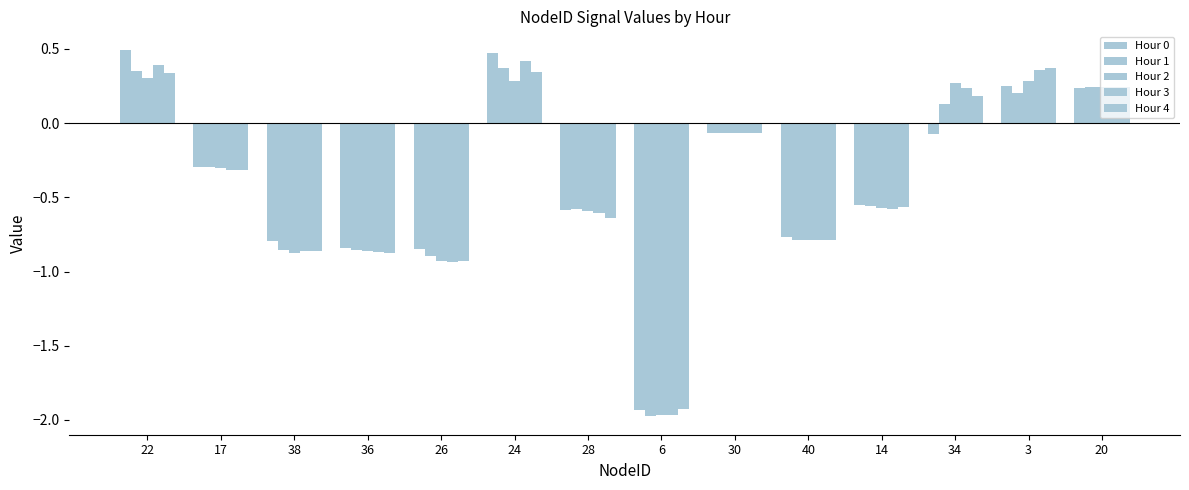

True or false: Hour 3 has a value of 0.2 at 22.

False